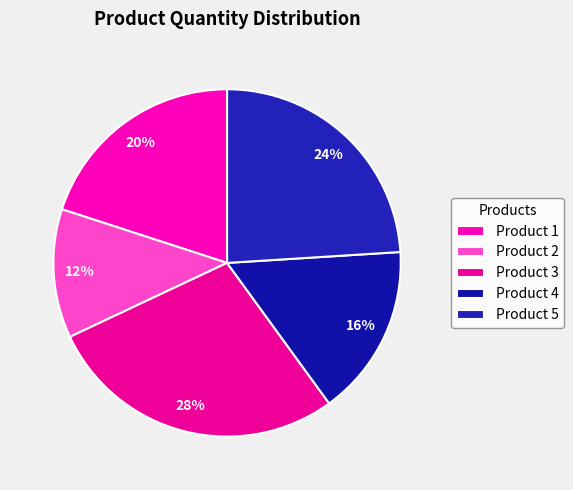

Is there a majority slice in this chart?

No